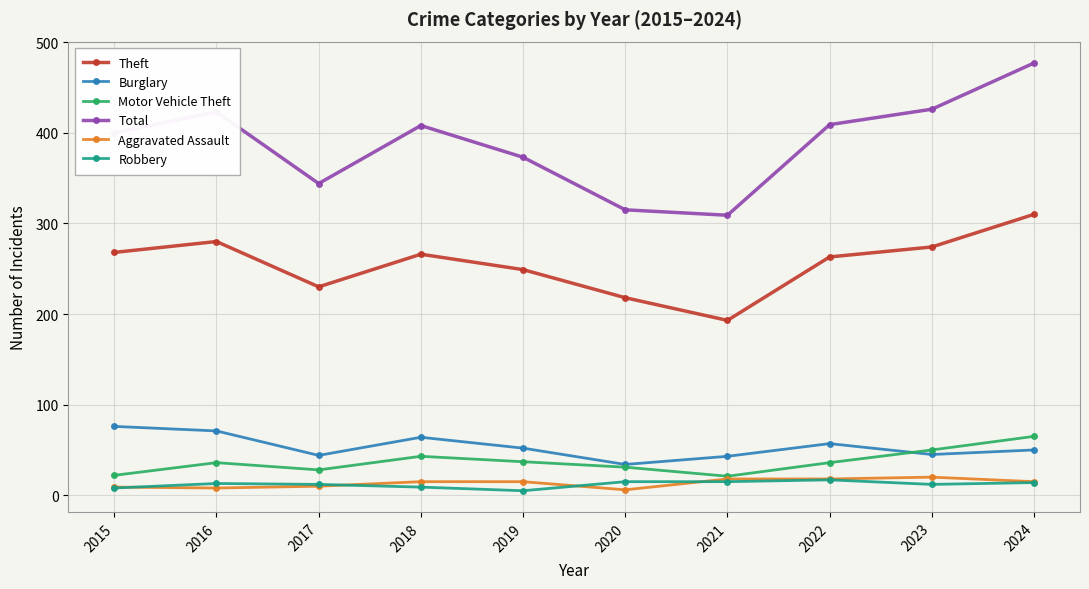

Which category has the highest value in the Total series?

2024